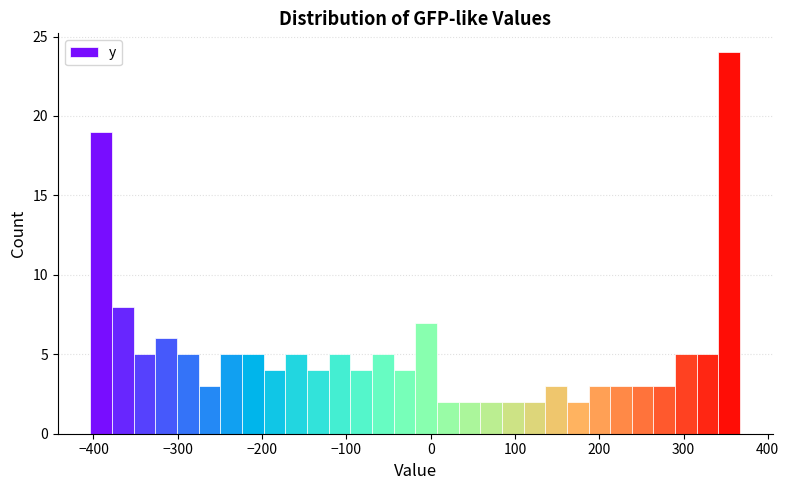

Read against the x-axis, roughly where is the centre of the tallest bar?

350